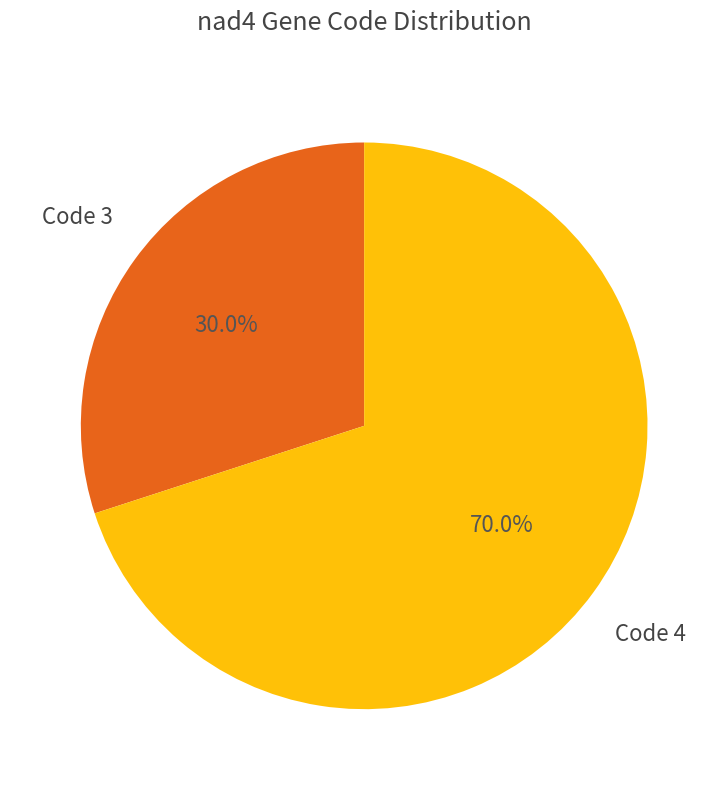

To the nearest percent, what is the difference between the largest and smallest slice percentages?

40%